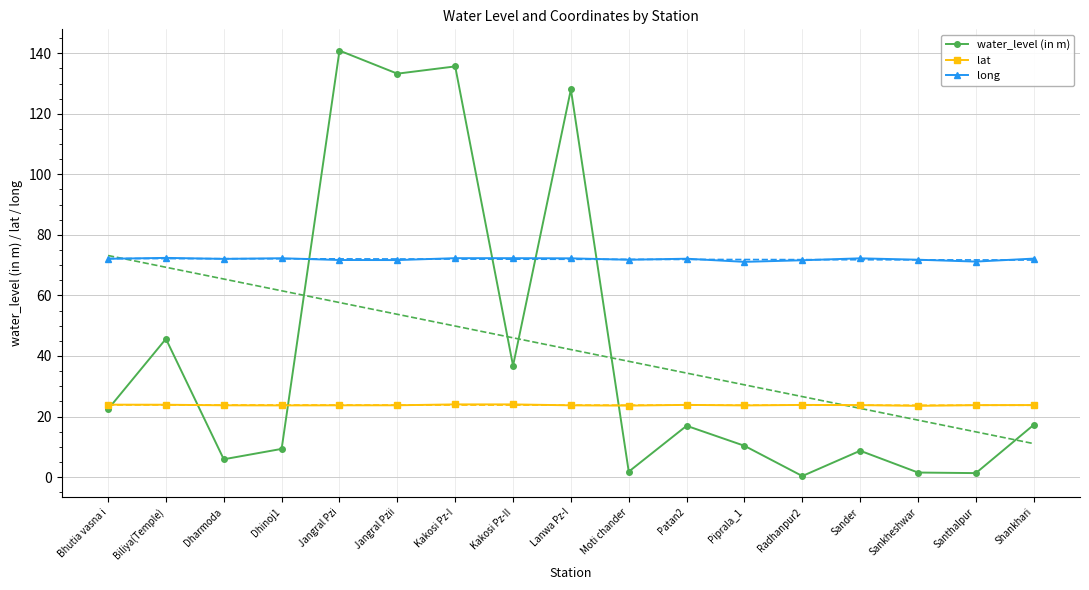

What is the difference between the highest and lowest values at Dharmoda?

66.2